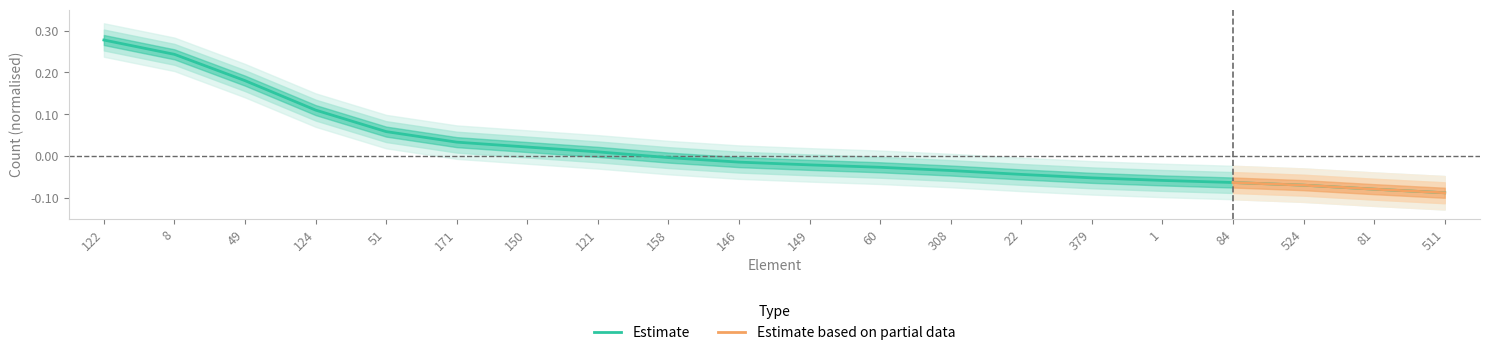

The chart shows a value of -0.0 at 308. True or false?

True